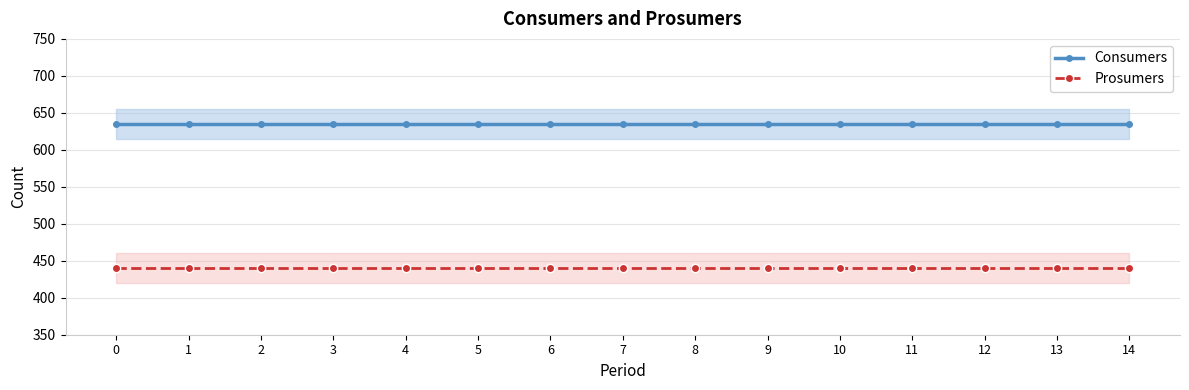

List the series in order of their overall mean, highest first.

Consumers, Prosumers